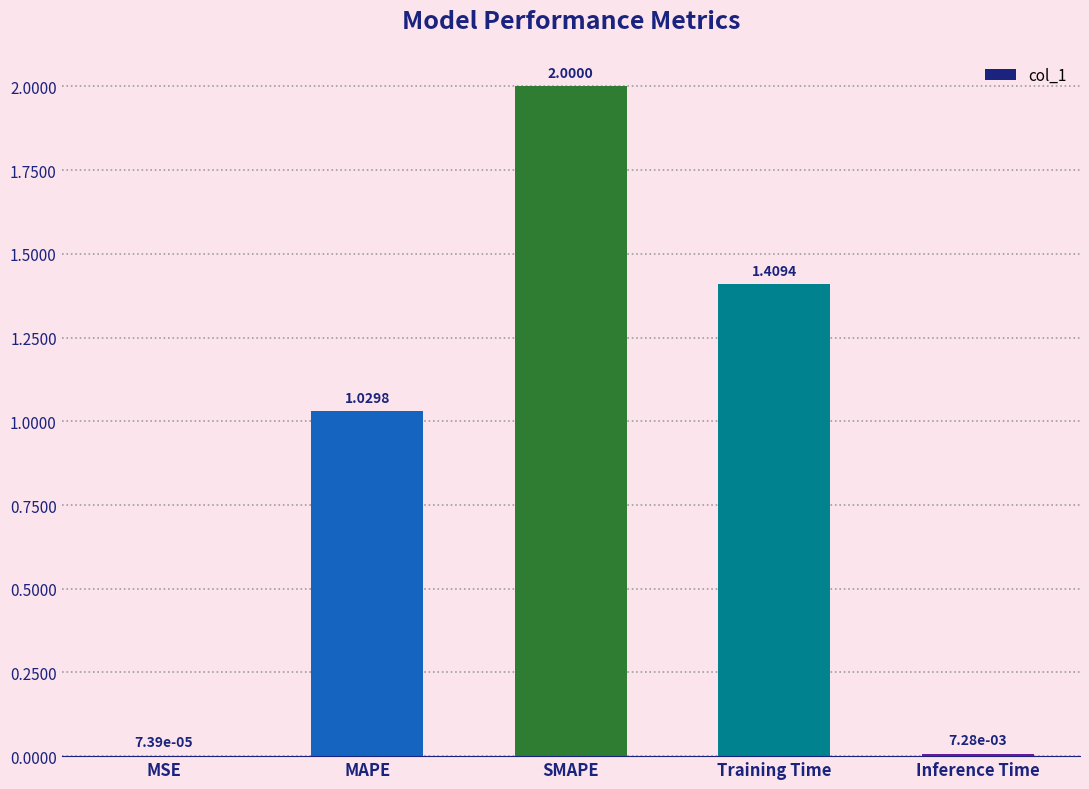

Between Inference Time and Training Time, which is larger?

Training Time